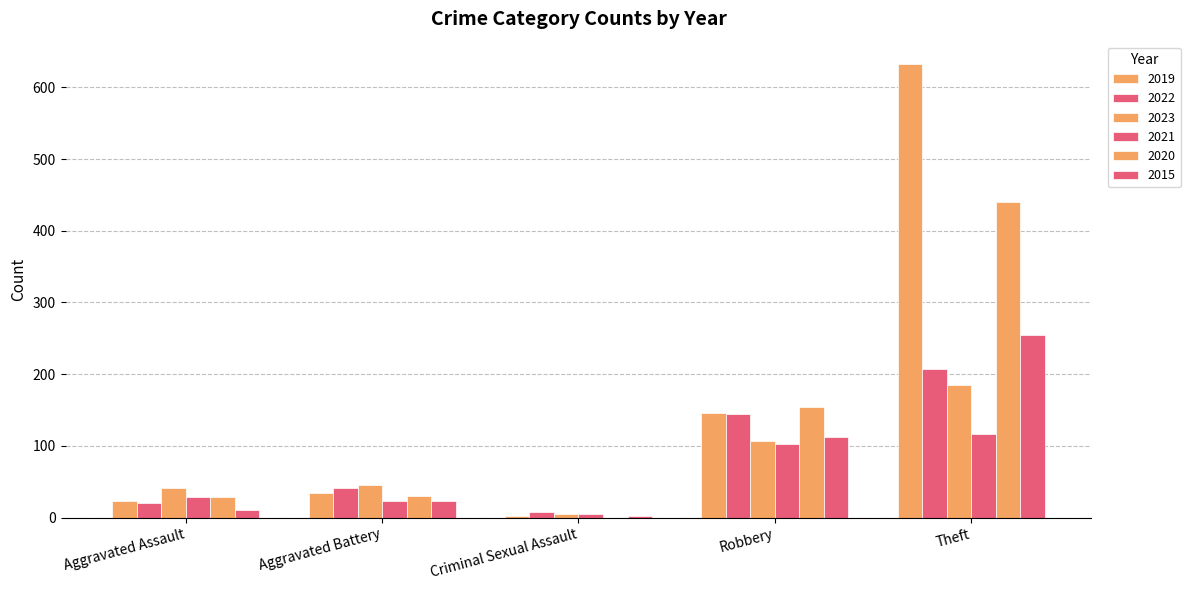

Are the bars horizontal?

No